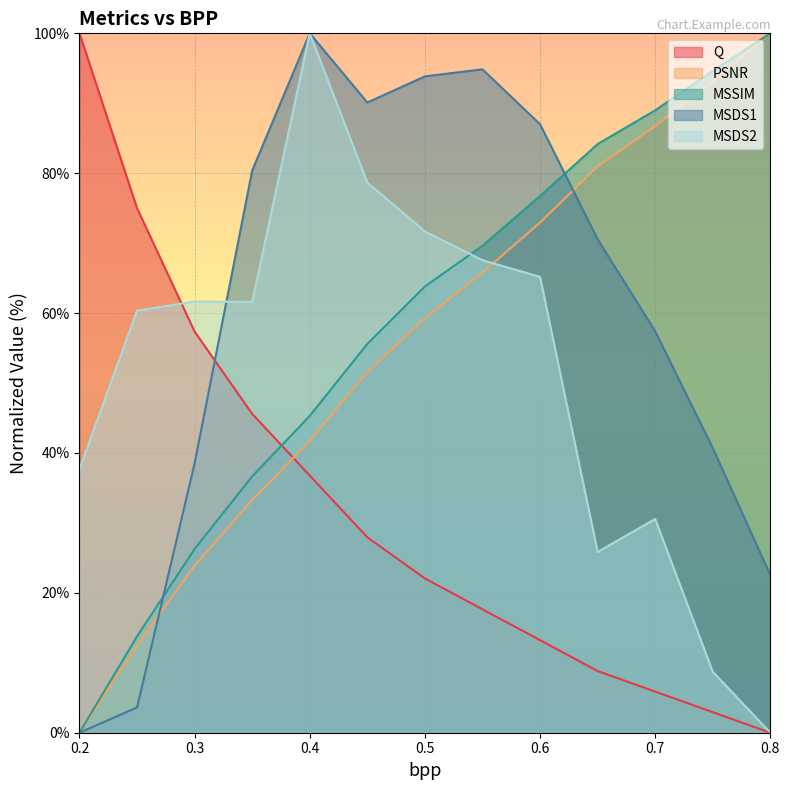

The Q series shows 8.9 at 0.45. True or false?

False